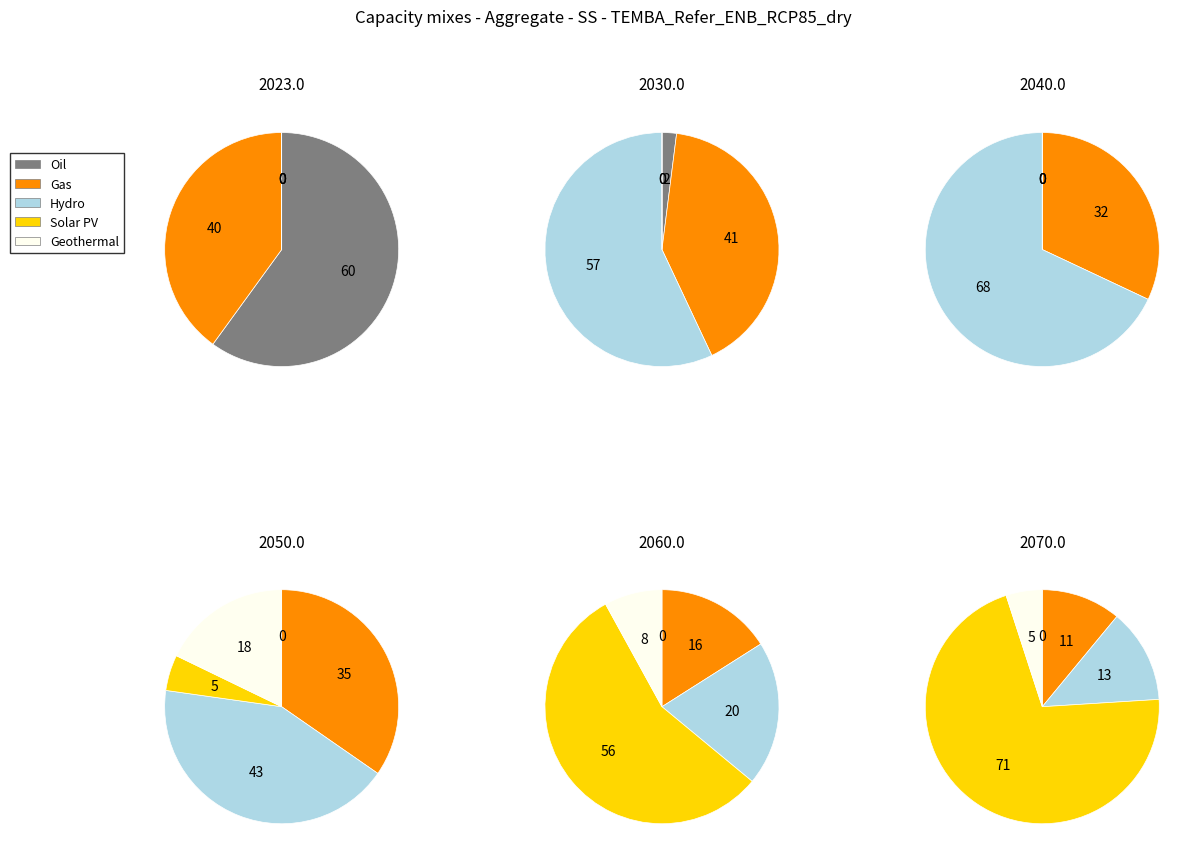

At 1, list the series in order from largest to smallest.

2030.0, 2023.0, 2050.0, 2040.0, 2060.0, 2070.0